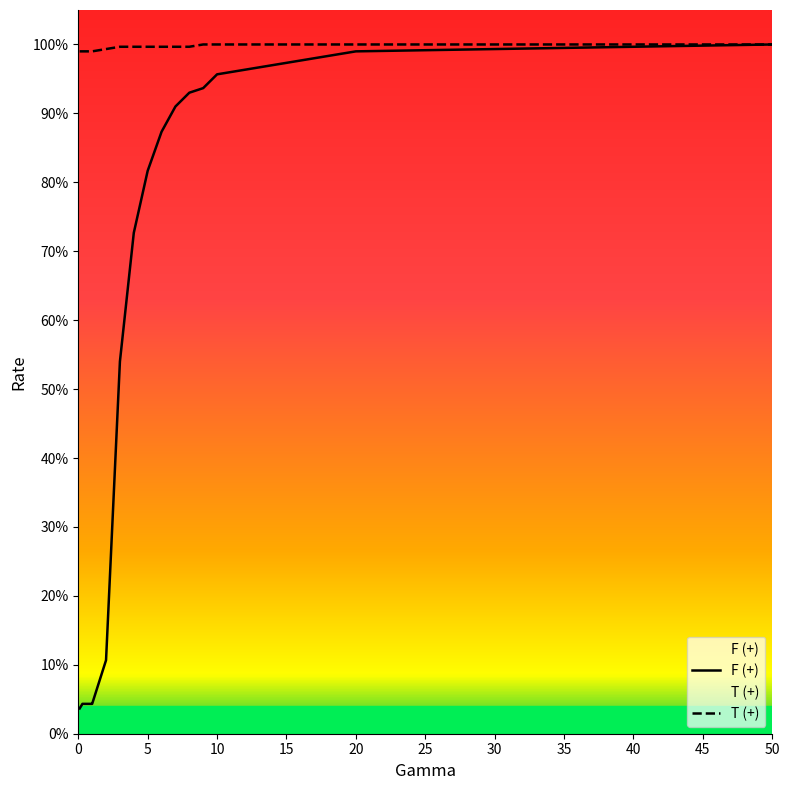

True or false: T (+) and F (+) intersect in this chart.

False